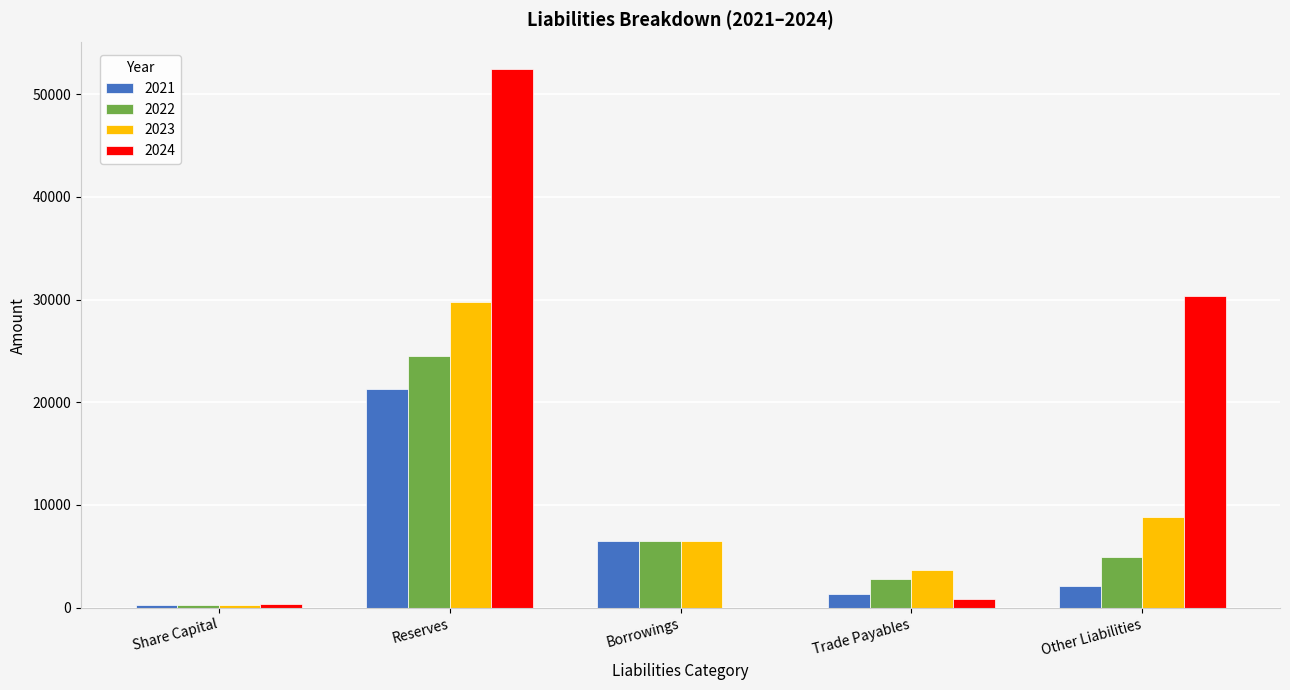

Reading left to right, what are all the values shown in this chart?

2021: 308	21303	6500	1354	2156
2022: 308	24515	6500	2822	4886
2023: 308	29792	6500	3637	8804
2024: 379	52420	0	800	30312